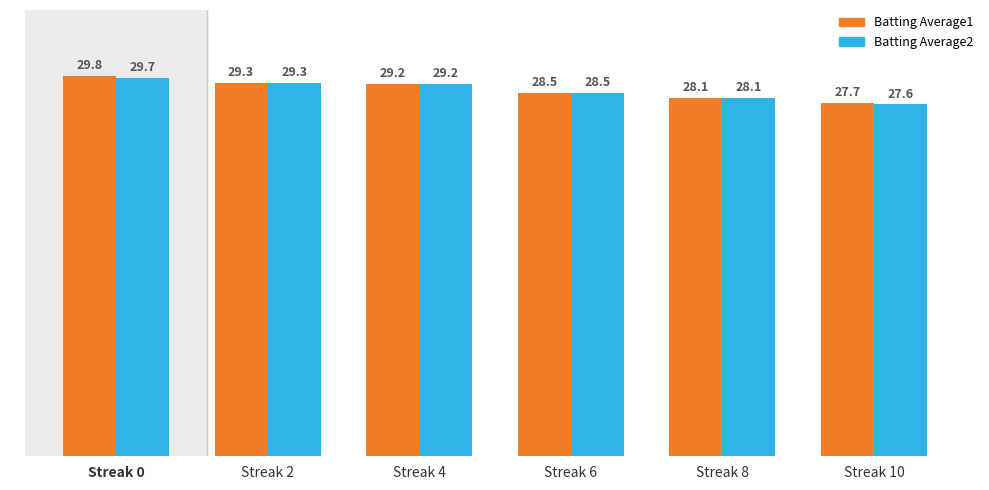

Is the value of Batting Average2 at Streak 10 greater than the value of Batting Average1 at Streak 4?

No